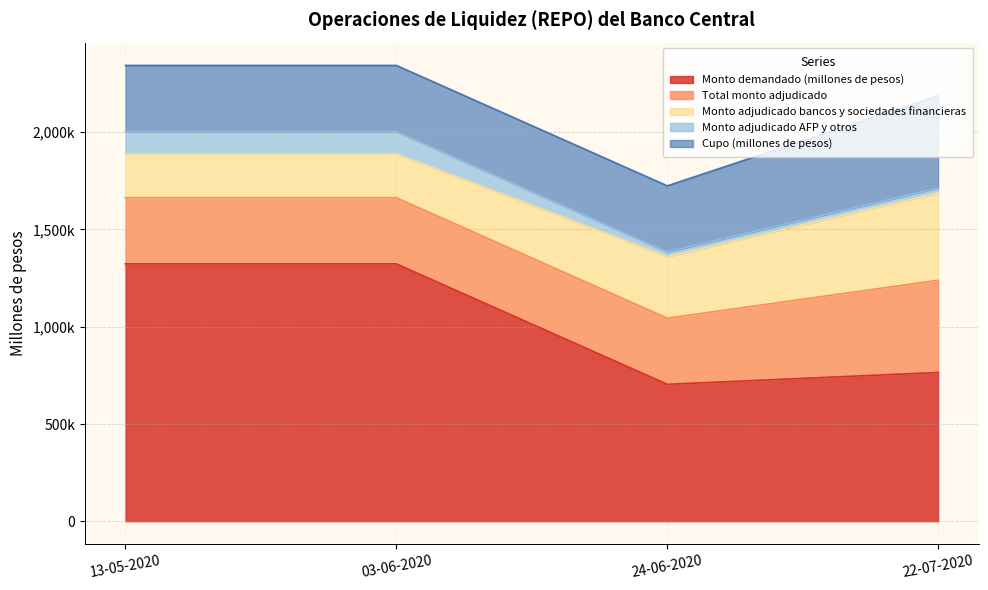

What position from the left is 22-07-2020?

4